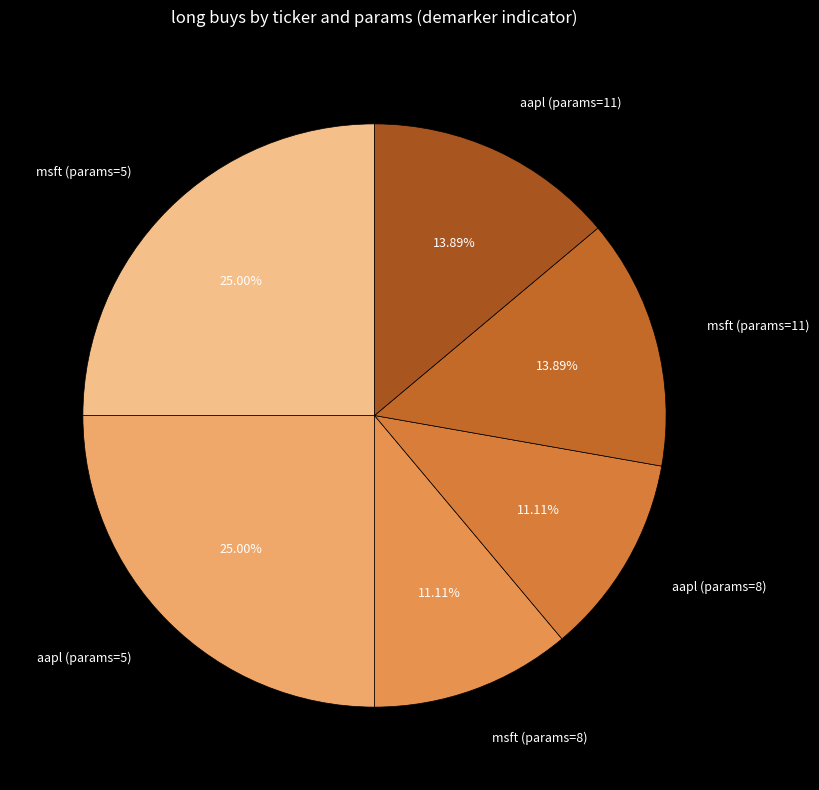

How many segments does this pie chart have?

6